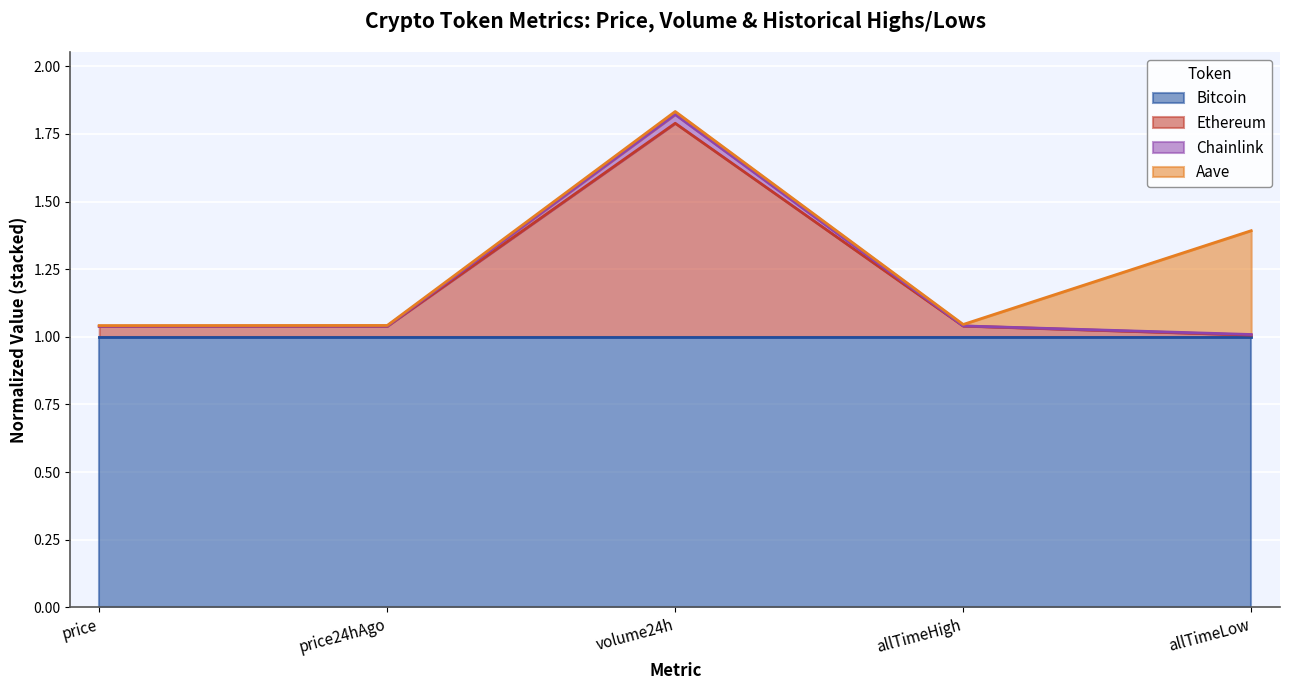

What position from the left is price?

1